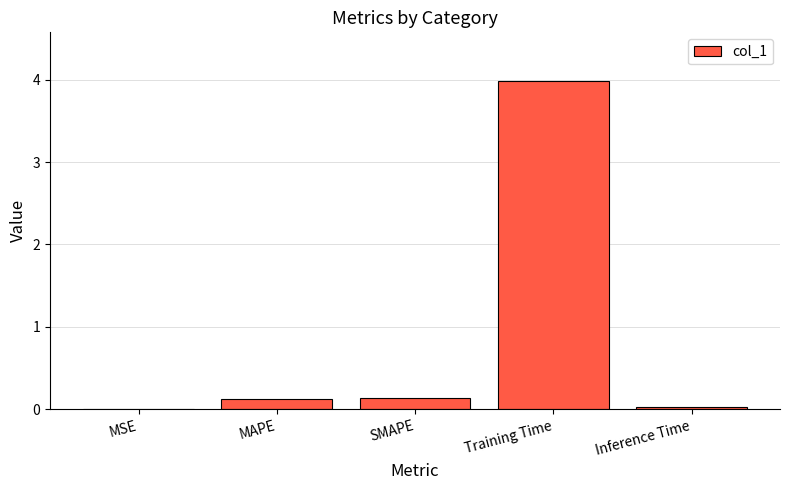

How many distinct data groups are displayed?

1